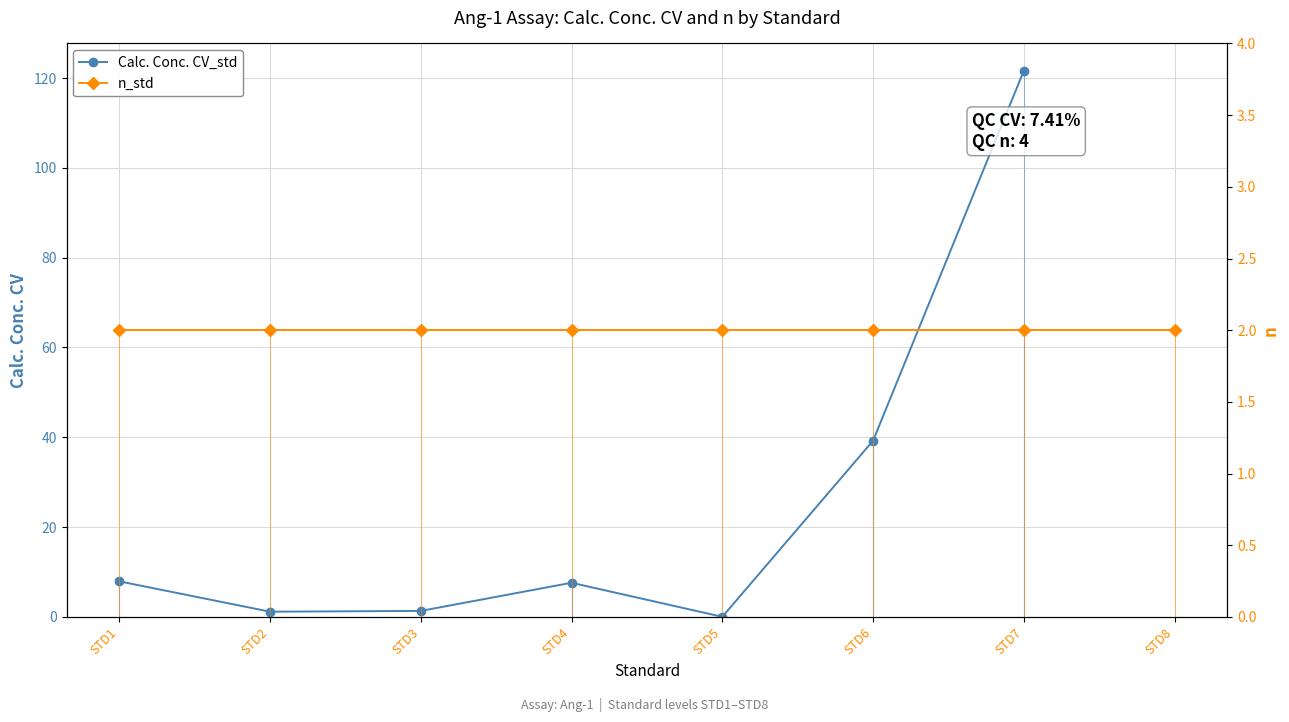

How many intersections are there between n_std and Calc. Conc. CV_std?

4